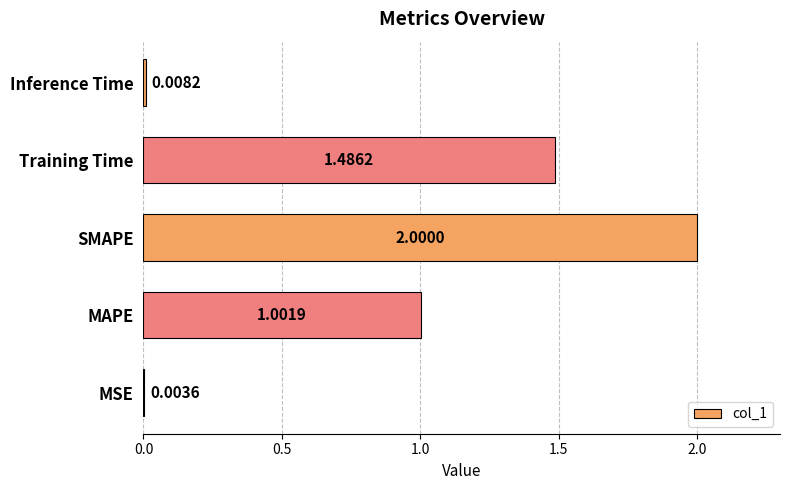

What is the sum of all values?

4.5